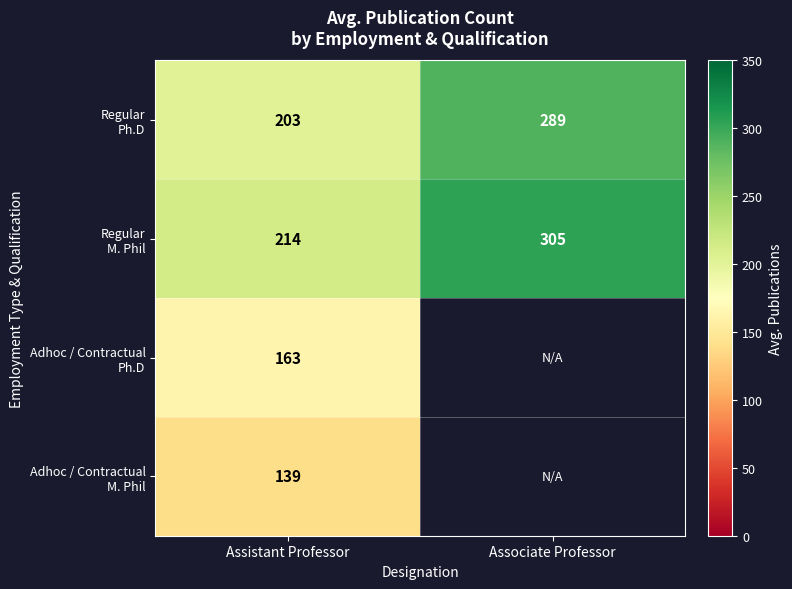

What is the spread (max minus min) of values at Assistant Professor?

75.0